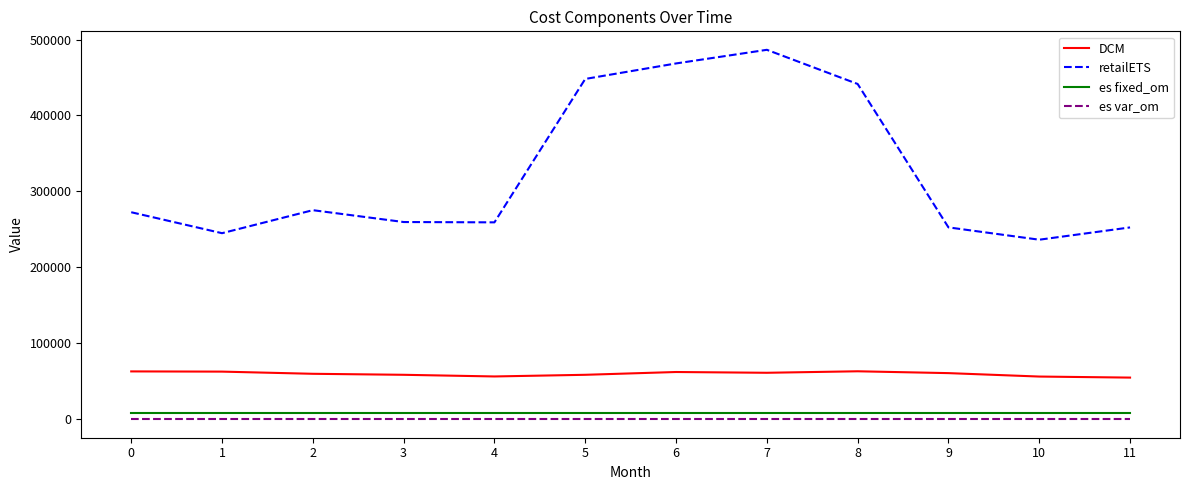

True or false: retailETS and es var_om cross at least once.

False